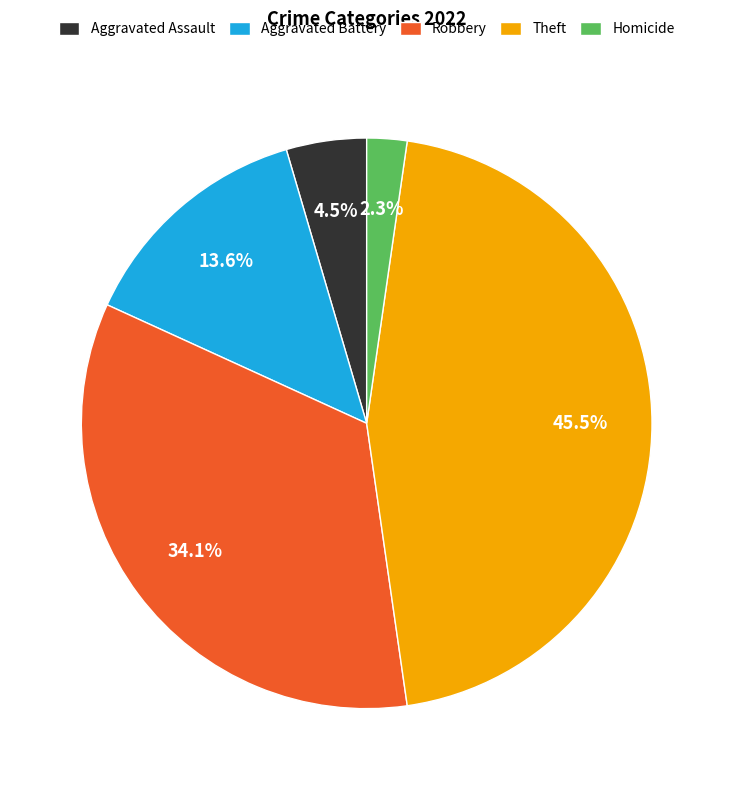

Count the number of slices in the pie.

5